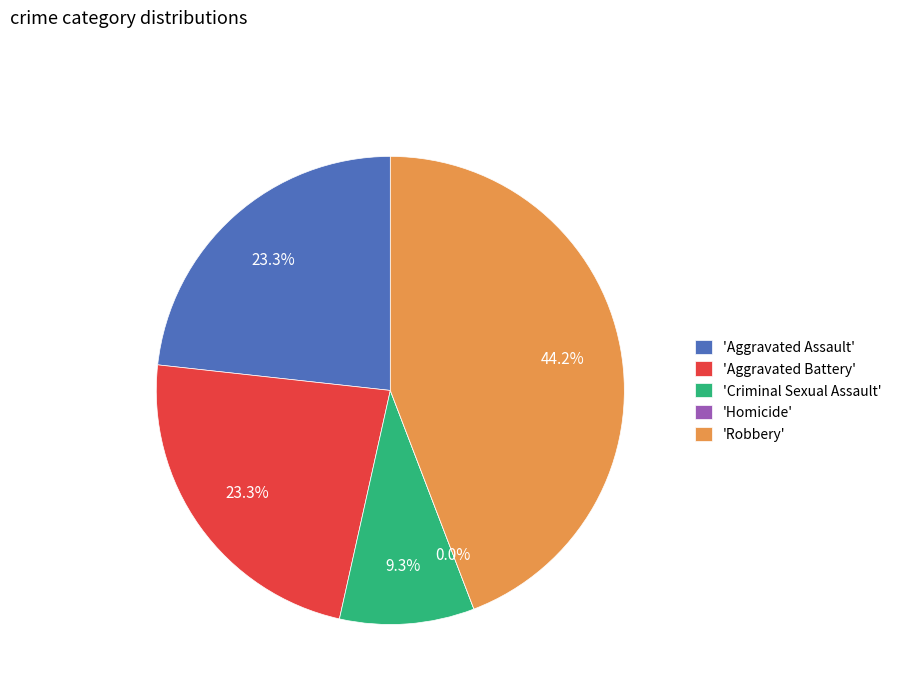

How much of the chart is everything except Aggravated Assault?

76.7%